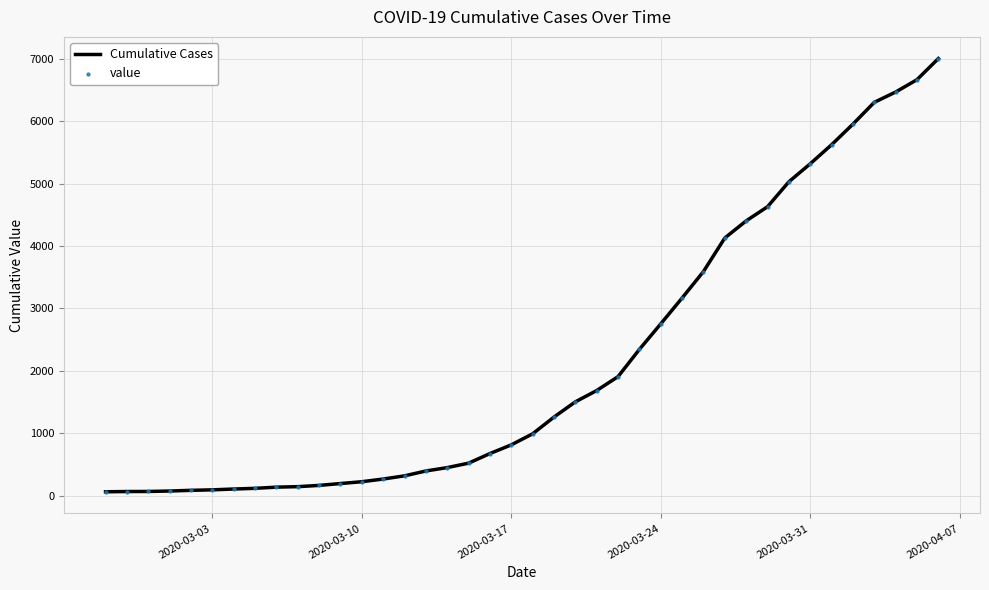

What is the greatest value displayed?

7001